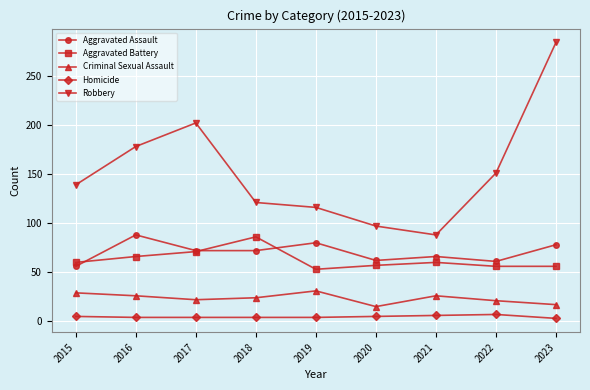

At which category does Aggravated Assault reach its first local peak?

2016